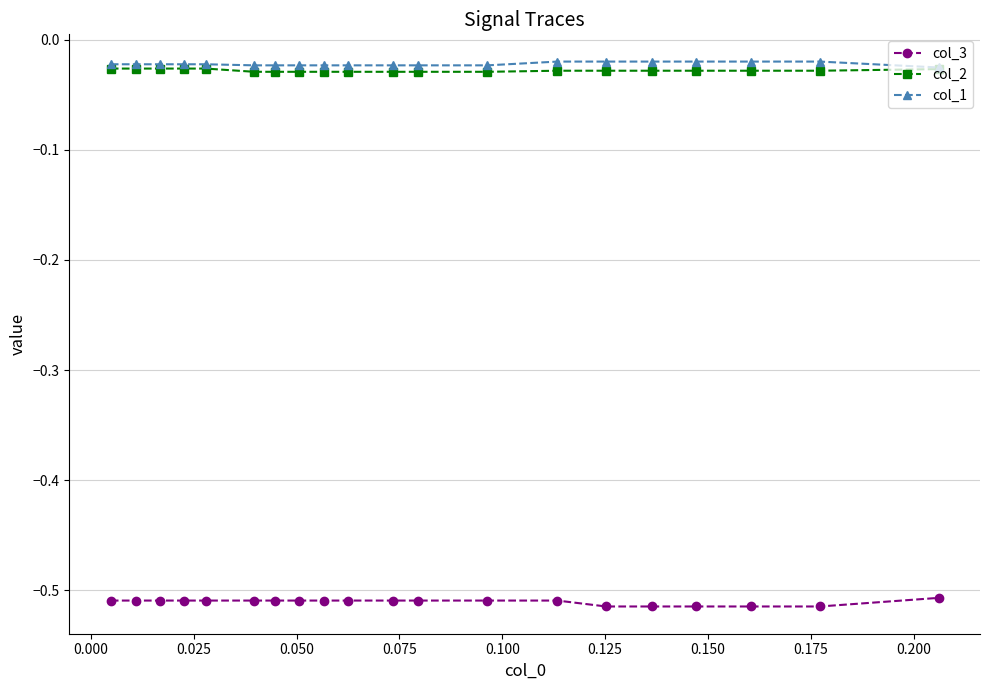

Which series has the widest spread of values?

col_3